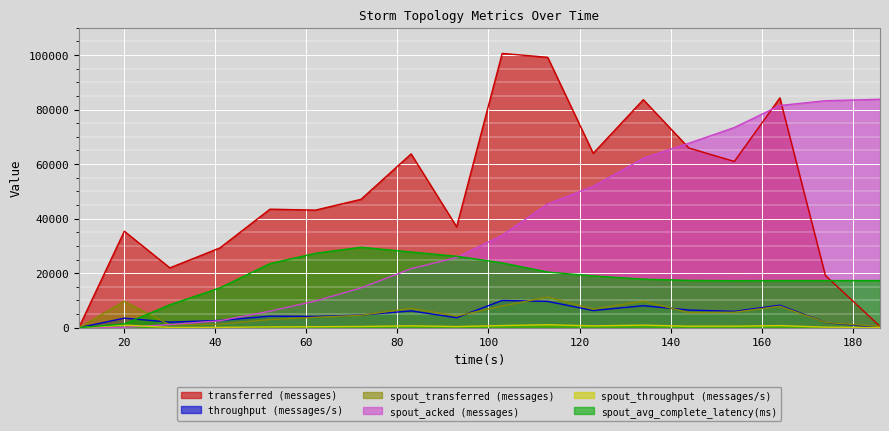

In spout_transferred (messages), how many points are lower than both neighbors (excluding endpoints)?

4